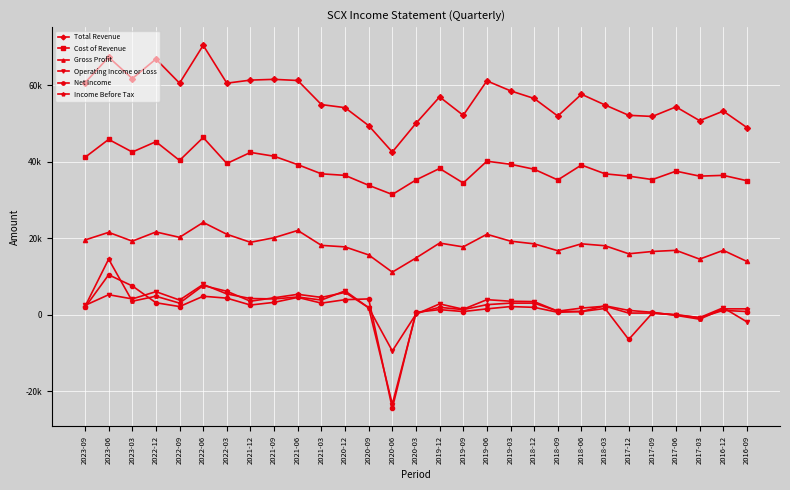

What are all the series names shown in the legend?

Total Revenue, Cost of Revenue, Gross Profit, Operating Income or Loss, Net Income, Income Before Tax